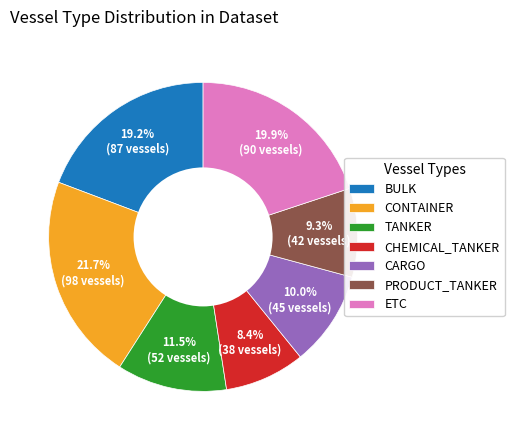

To the nearest percent, what is the difference between the largest and smallest slice percentages?

13%